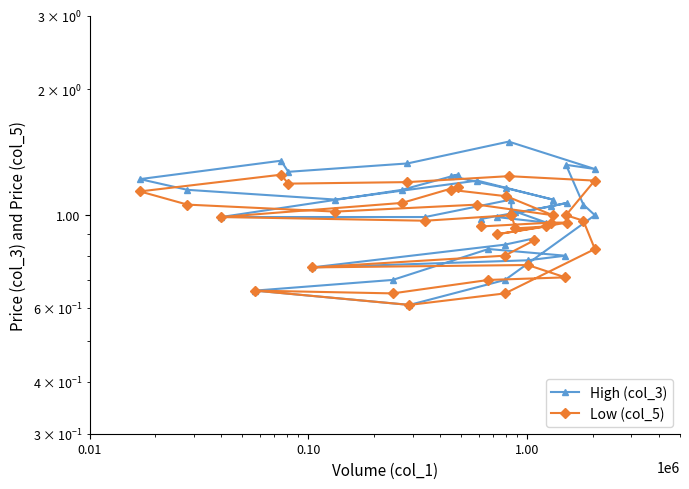

What is the average value of the Low (col_5) series?

1.0